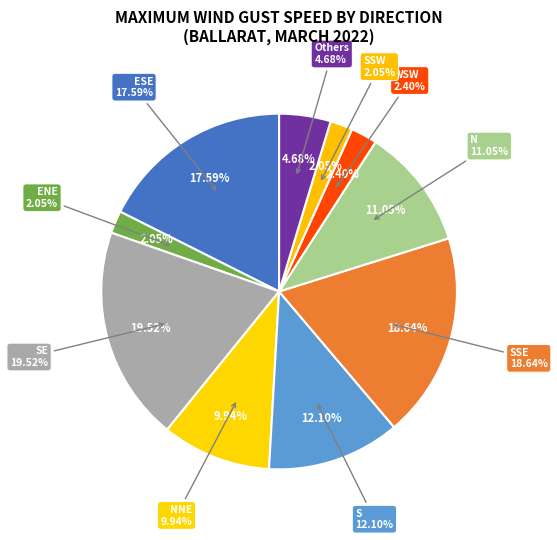

To the nearest percent, what is the average slice percentage?

10%